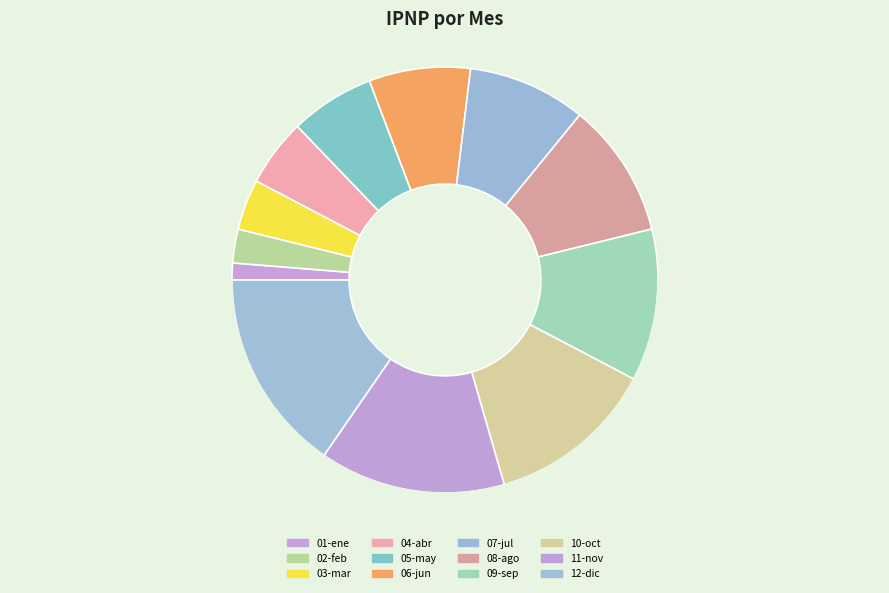

To the nearest percent, what portion does 11-nov represent?

14%